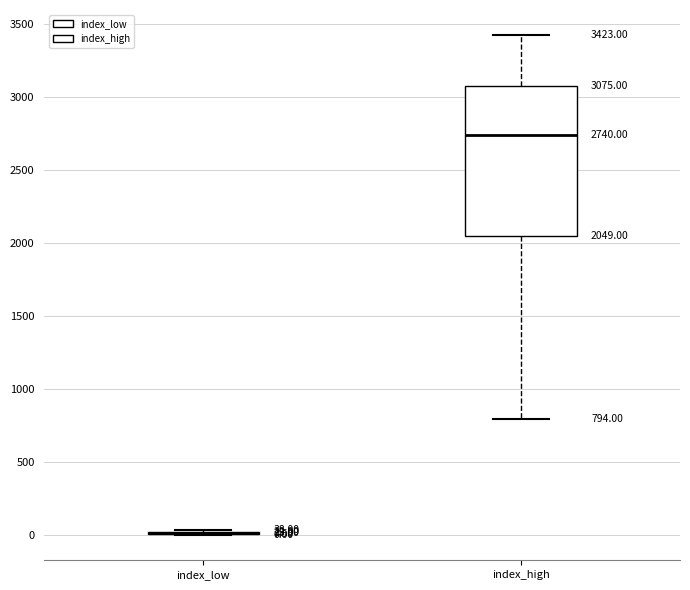

Which box is the tallest, from its lower edge to its upper edge?

index_high